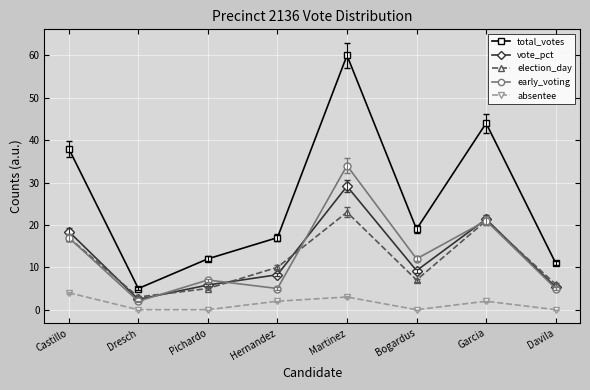

What is the difference between the second highest and second lowest values in the vote_pct series?

16.0